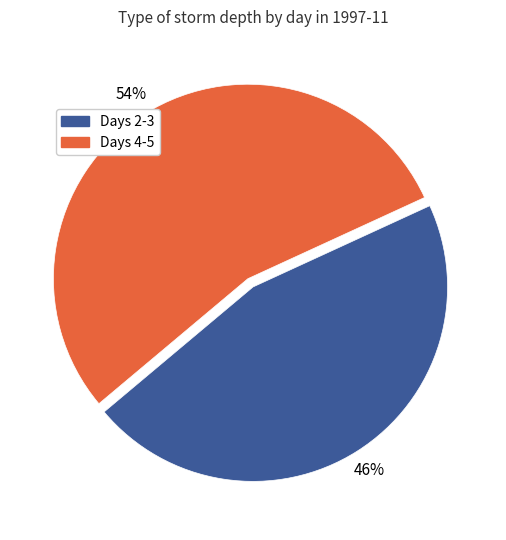

Does any single category account for the majority?

Yes